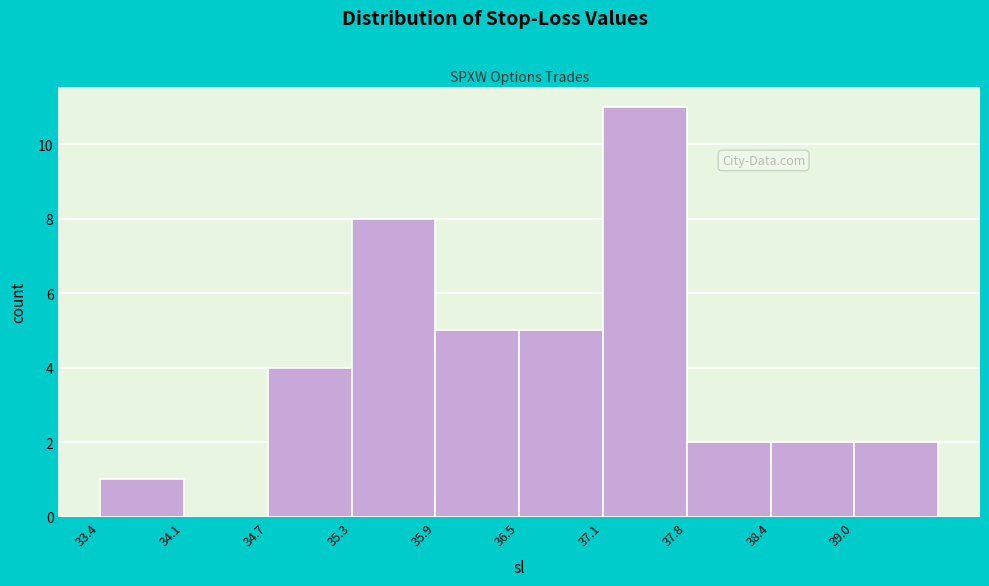

Reading left to right, list every bar in this chart as the range it spans on the x-axis followed by its height. Neither the bar edges nor the heights are printed on the chart, so give them approximately, as read against the axes.

33.4 to 34.1: 1
34.1 to 34.7: 0
34.7 to 35.3: 4
35.3 to 35.9: 8
35.9 to 36.5: 5
36.5 to 37.1: 5
37.1 to 37.8: 11
37.8 to 38.4: 2
38.4 to 39.0: 2
39.0 to 39.6: 2